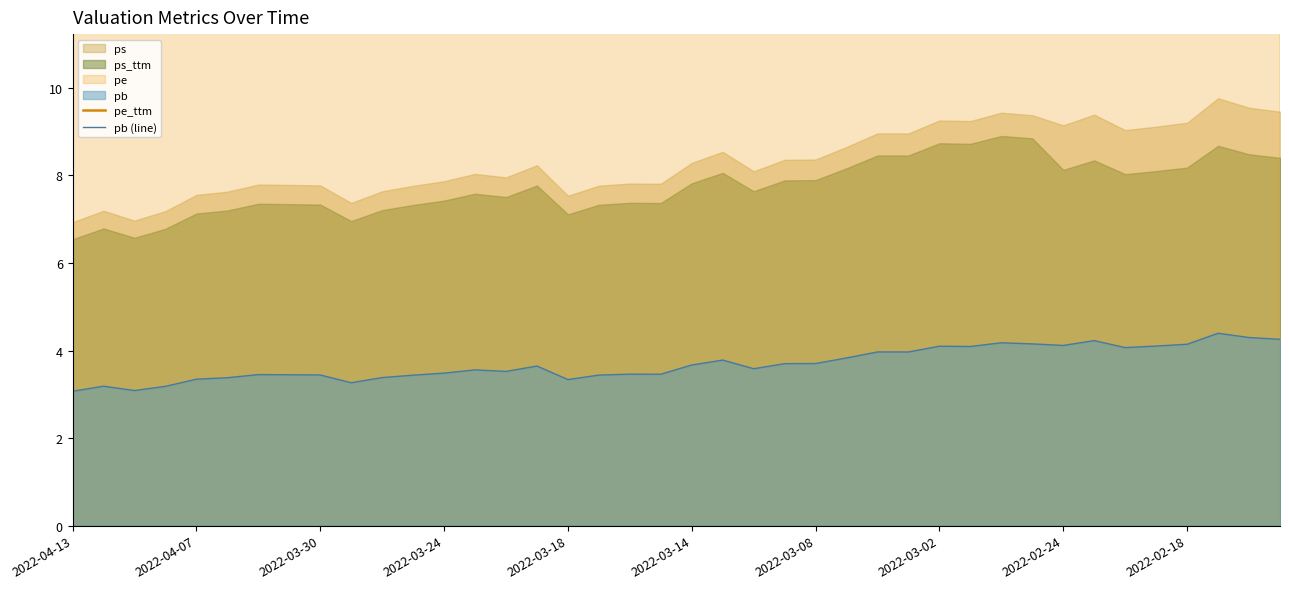

The pb (line) series shows 5.0 at 2022-04-07. True or false?

False